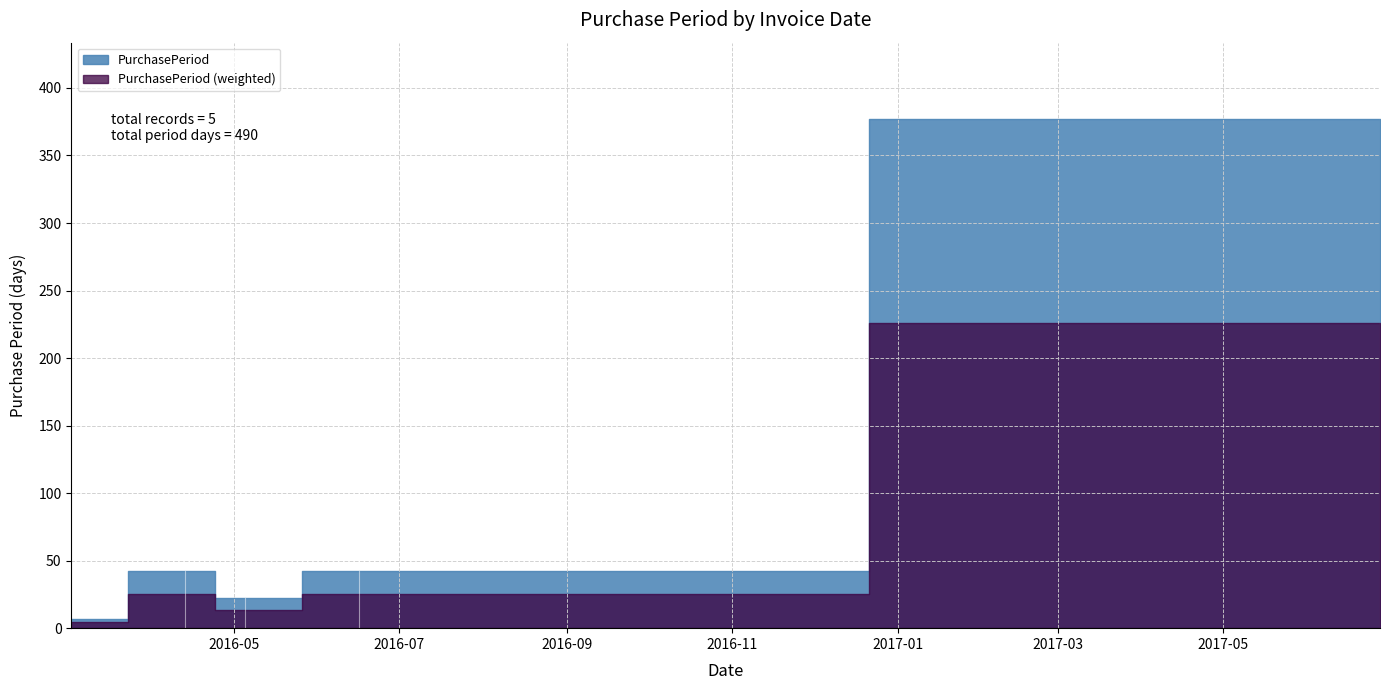

How many points are lower than both their immediate neighbors (excluding endpoints)?

1